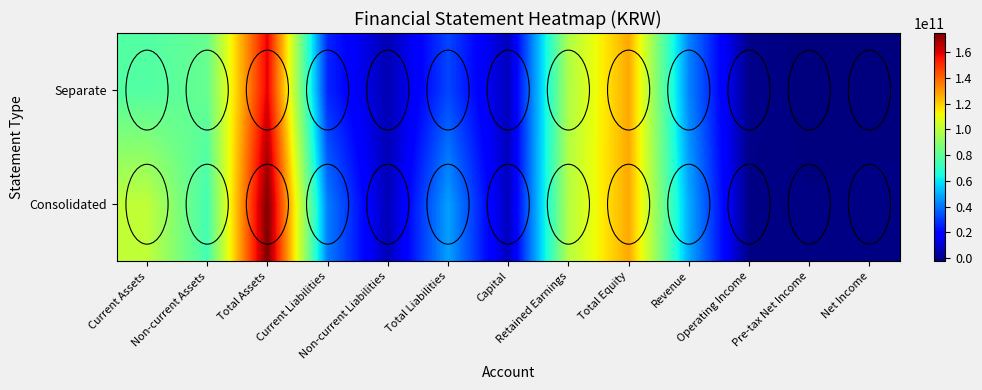

At which category is the sum across all series the highest?

Total Assets